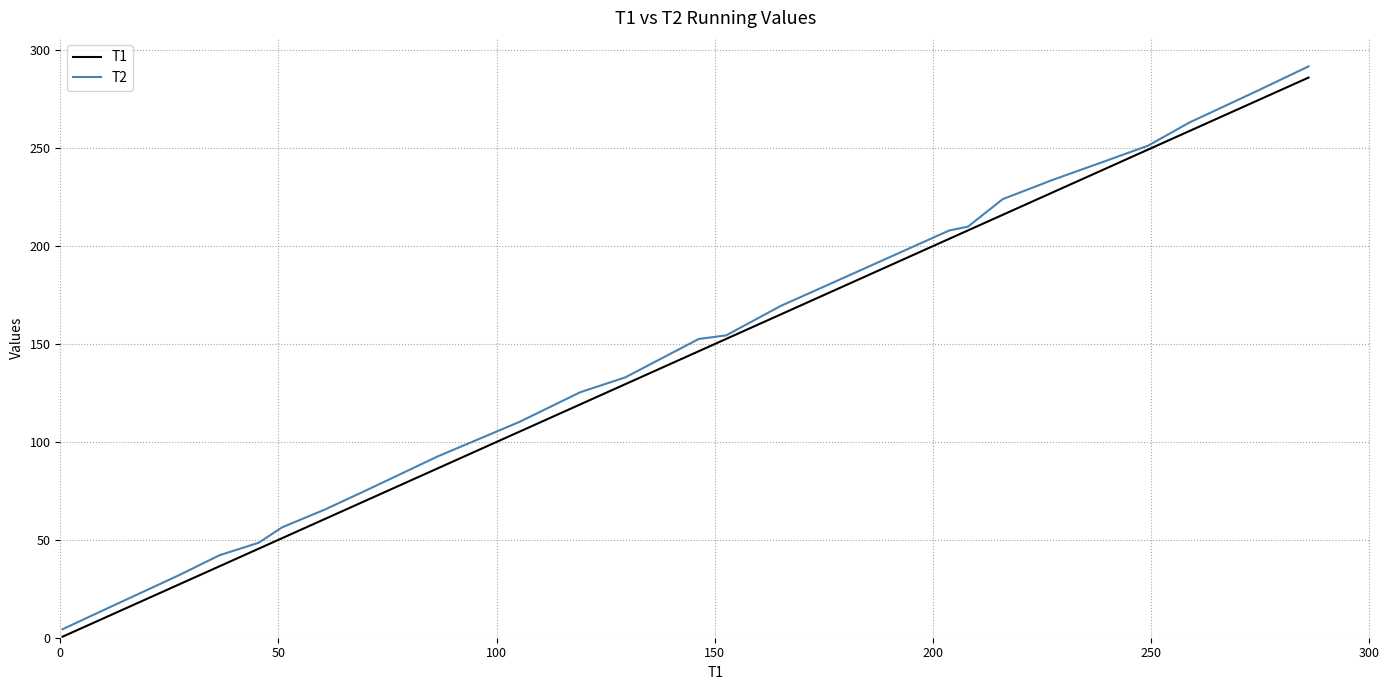

What is the highest value of the T1 series?

286.1